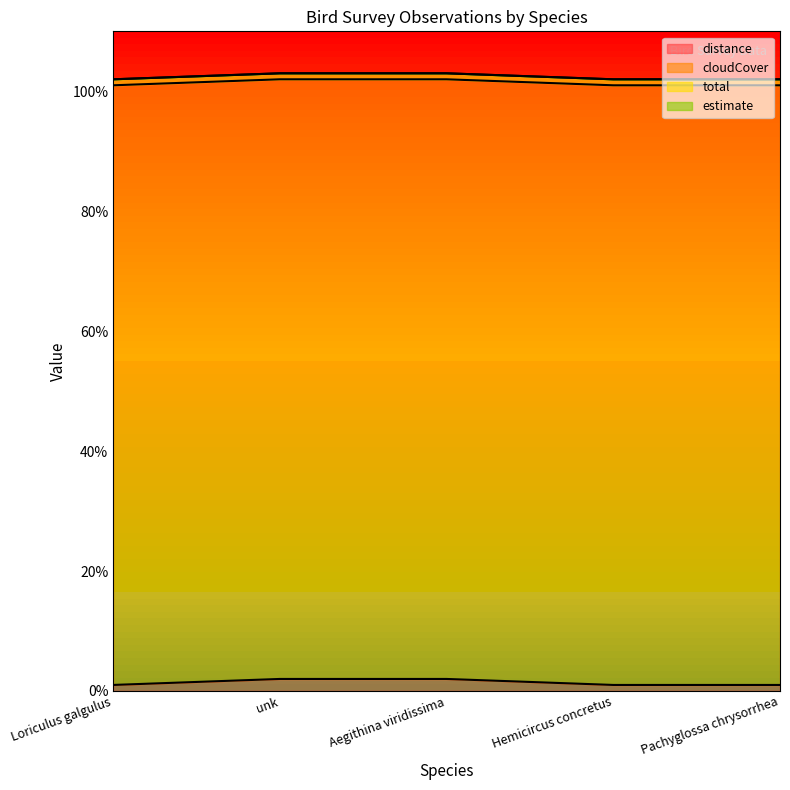

True or false: cloudCover and estimate intersect in this chart.

False